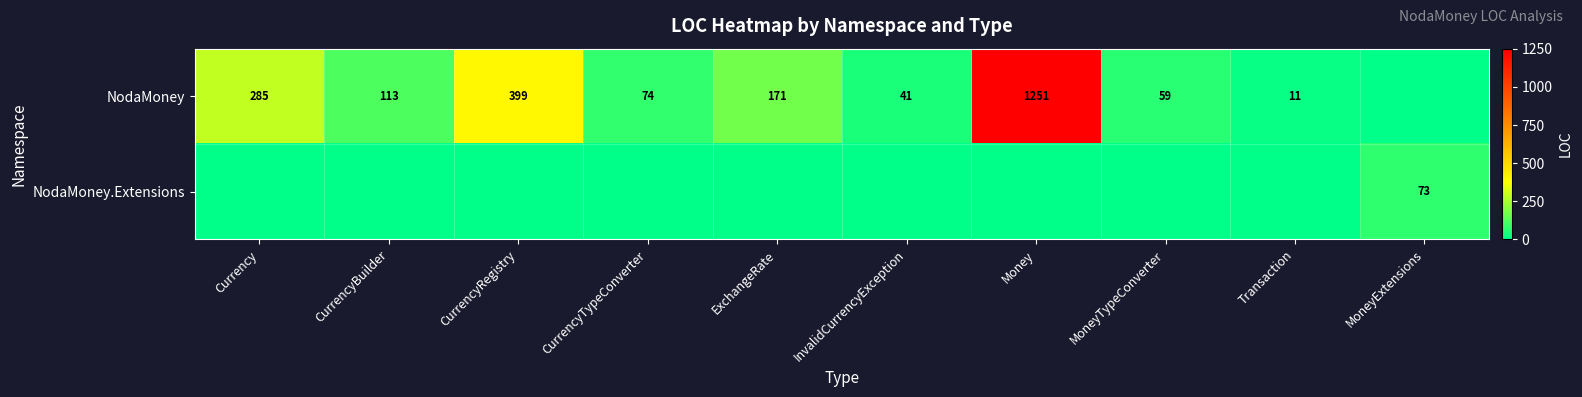

At how many categories does at least one series exceed 381?

2